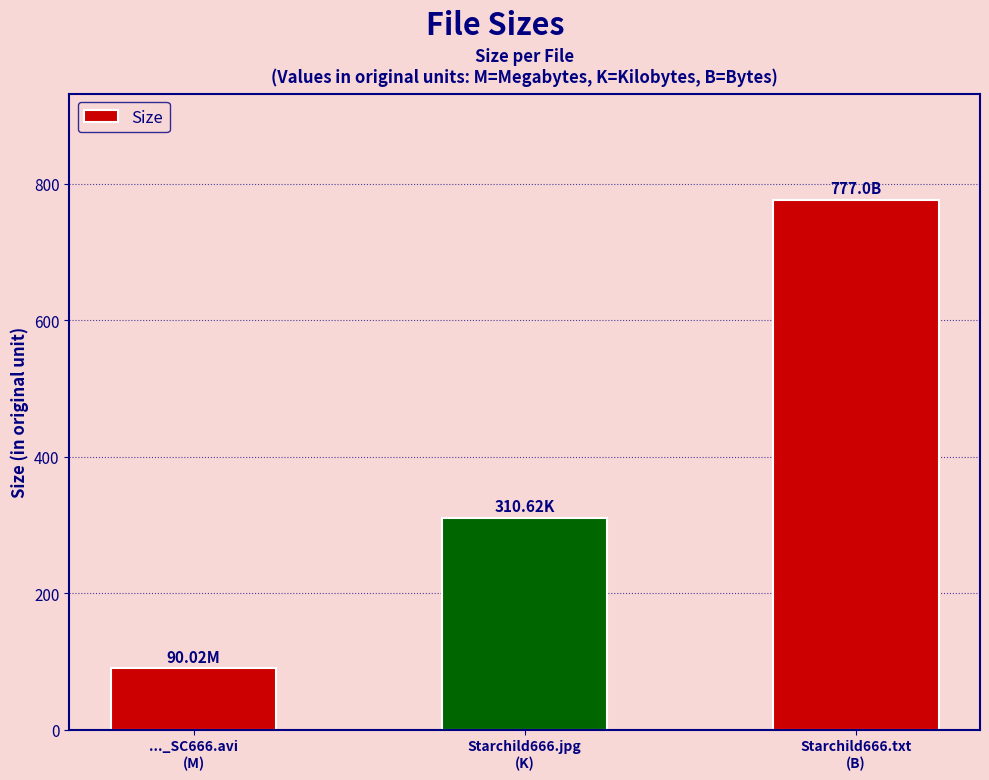

Which has a higher value, ..._SC666.avi
(M) or Starchild666.txt
(B)?

Starchild666.txt
(B)